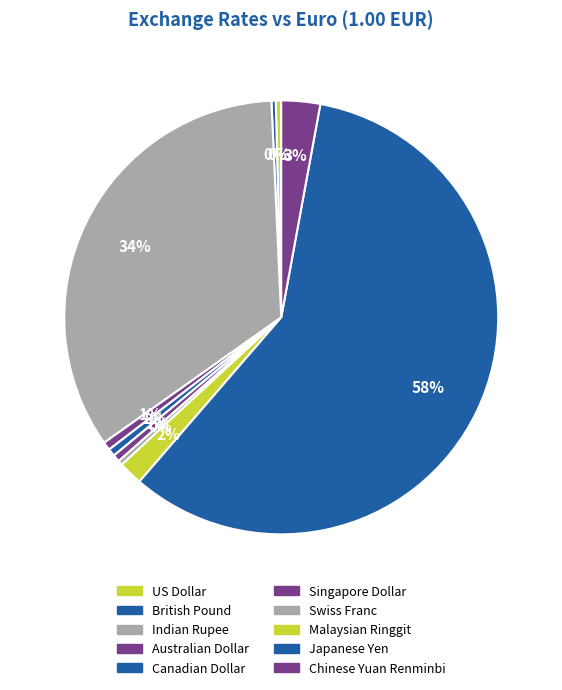

Rank the categories by value from lowest to highest.

British Pound, Swiss Franc, US Dollar, Singapore Dollar, Canadian Dollar, Australian Dollar, Malaysian Ringgit, Chinese Yuan Renminbi, Indian Rupee, Japanese Yen